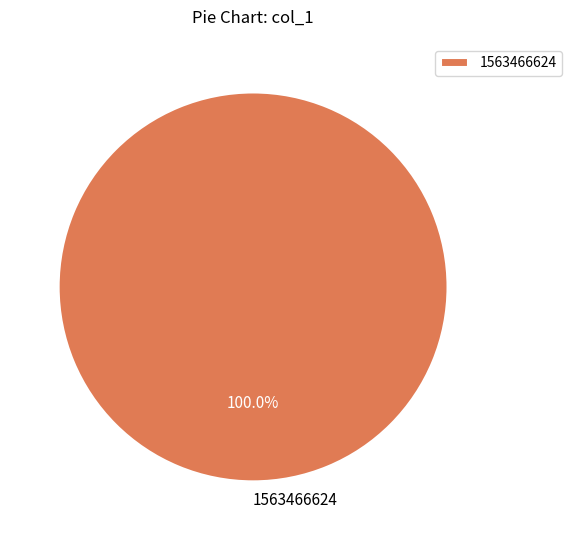

Does any single category account for the majority?

Yes